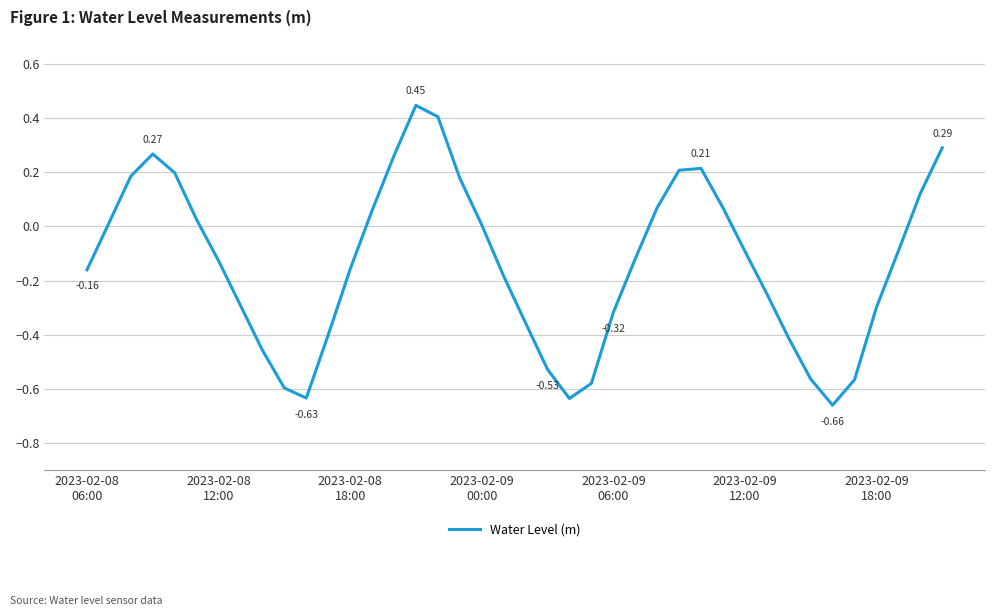

True or false: there are more than 1 points higher than both neighbors.

True